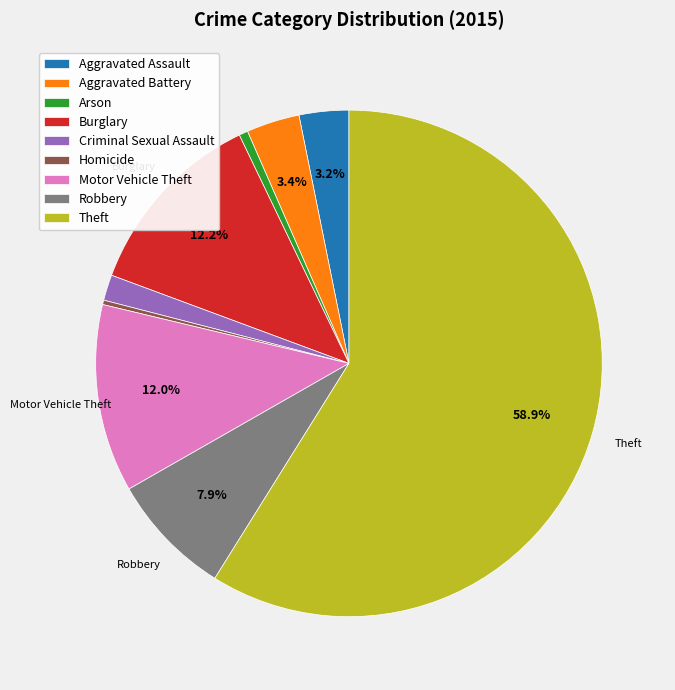

What percentage is the Theft slice, to the nearest percent?

59%